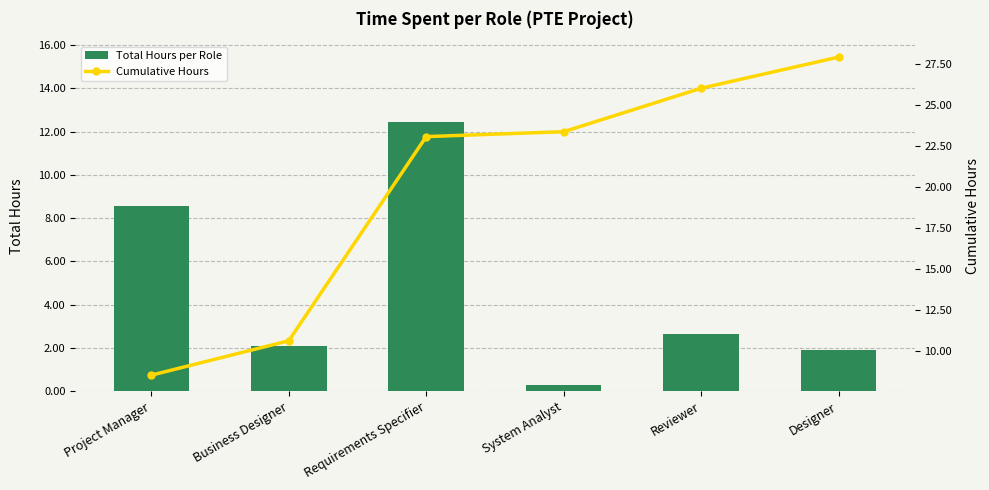

At how many categories does at least one series exceed 6?

6